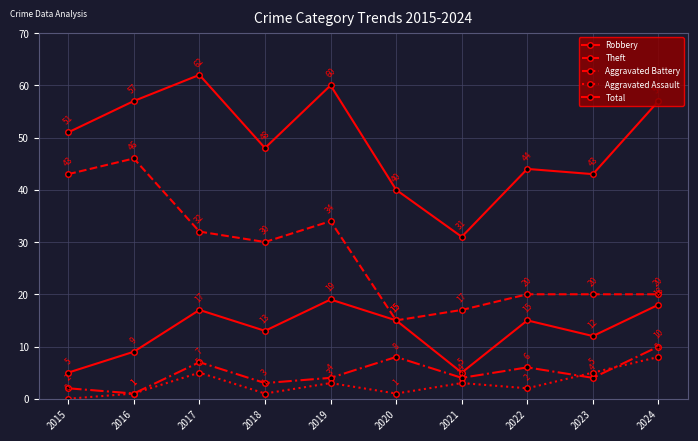

True or false: Aggravated Assault and Theft cross at least once.

False